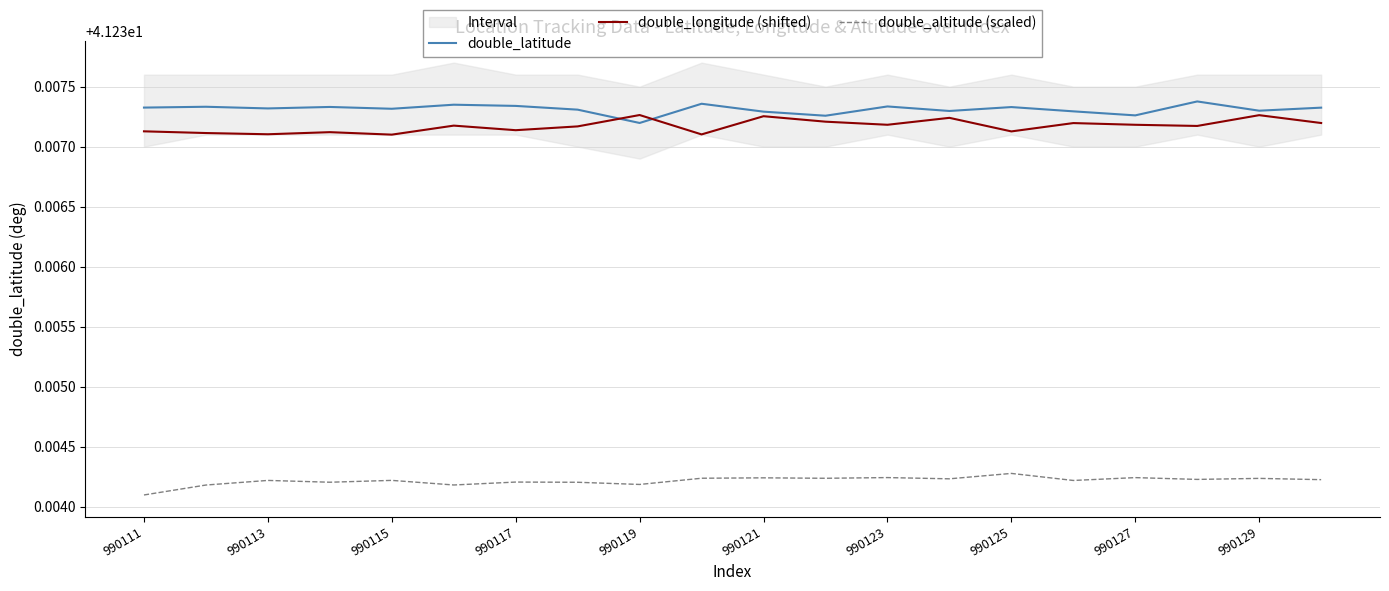

Which series has the widest spread of values?

double_altitude (scaled)